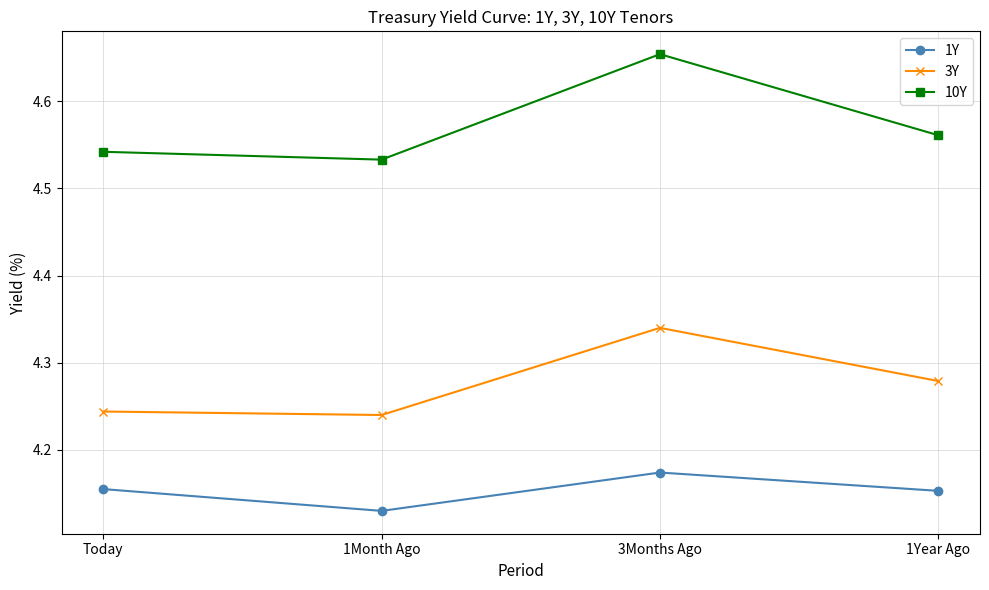

Which category has the highest value across all series?

3Months Ago